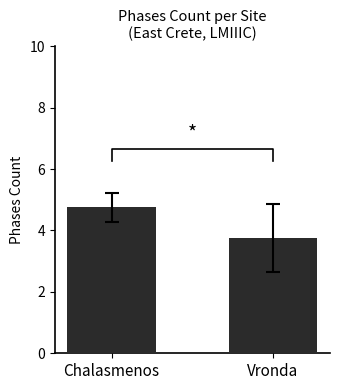

Which category has the lowest value across all series?

Vronda